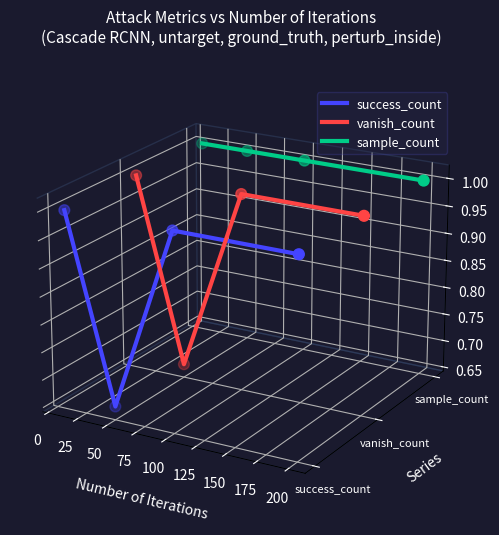

Which series has the largest total across all categories?

sample_count